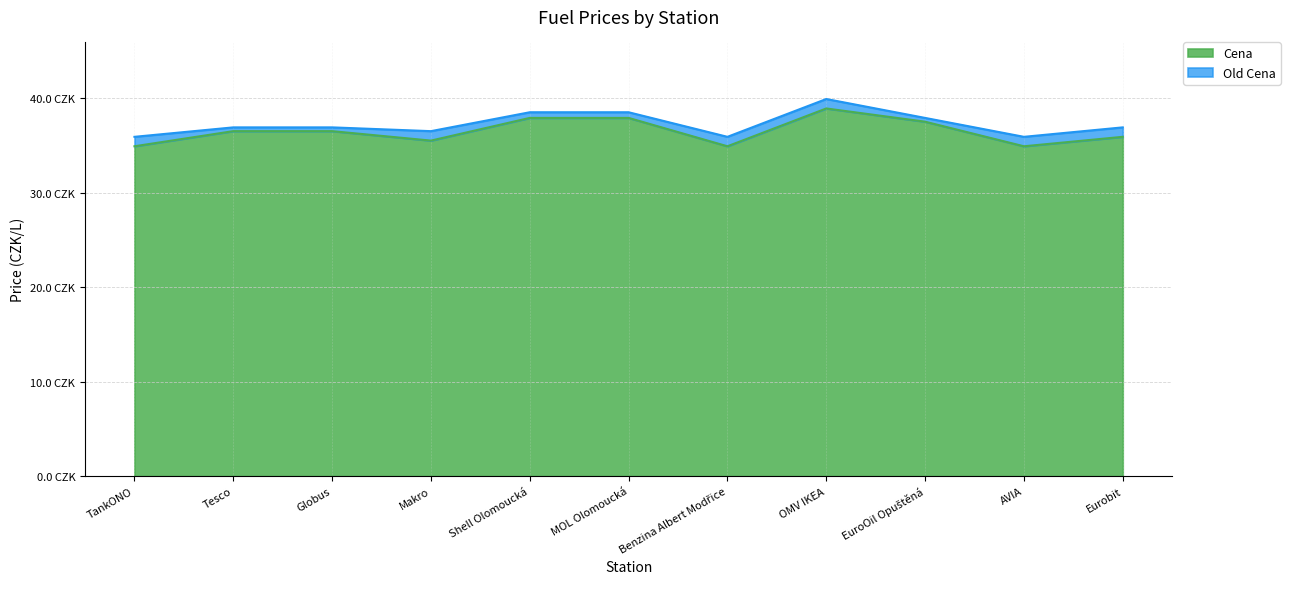

Rank the categories by Old Cena value from highest to lowest.

OMV IKEA, Shell Olomoucká, MOL Olomoucká, EuroOil Opuštěná, Tesco, Globus, Eurobit, Makro, TankONO, Benzina Albert Modřice, AVIA